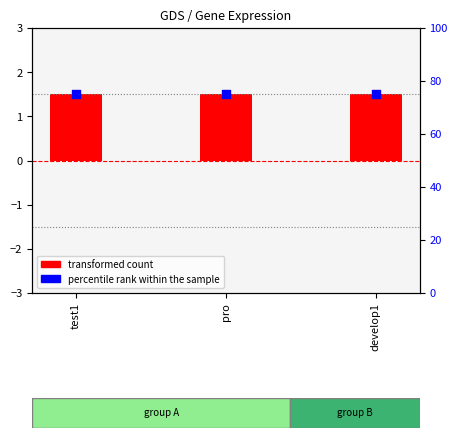

Which series contains the lowest Y value?

transformed count